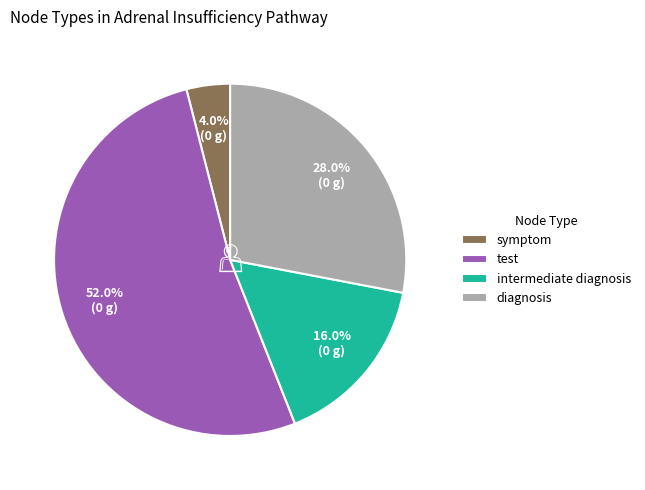

How many segments does this pie chart have?

4